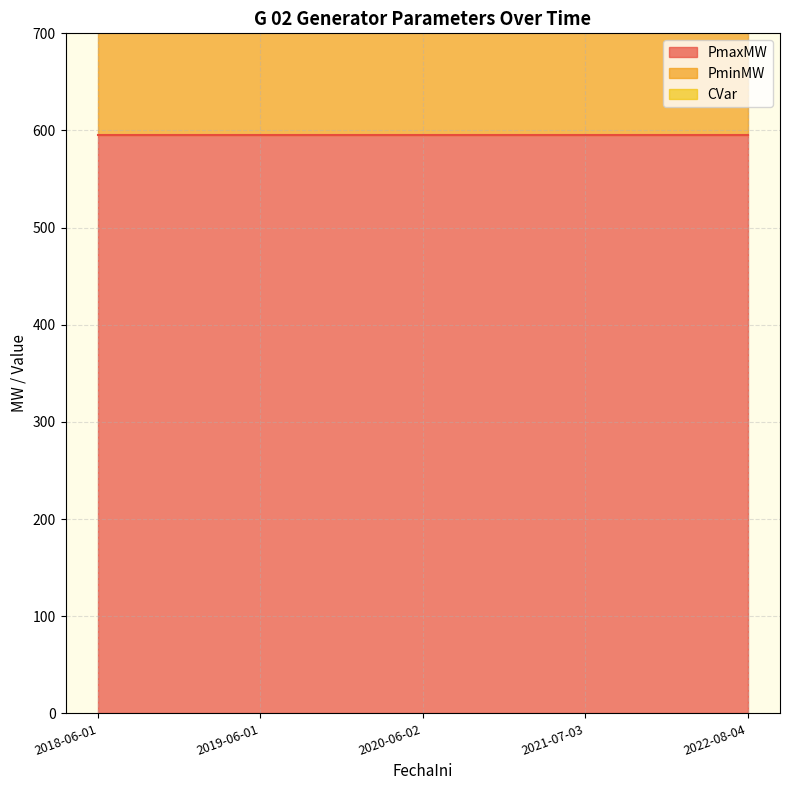

Which series has the largest total across all categories?

PmaxMW